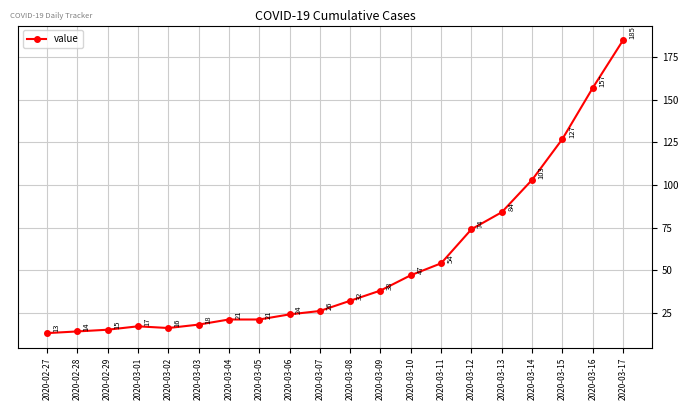

Where is the data nearest to the value 99?

2020-03-14